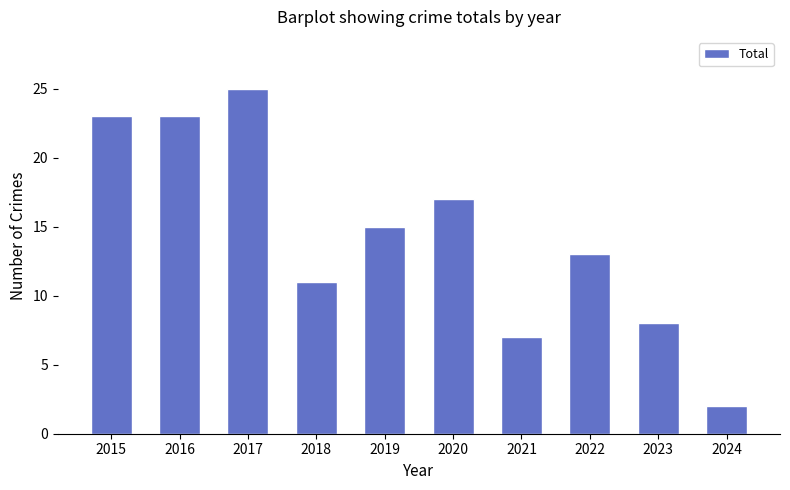

What is the value of the 4th bar from the left?

11